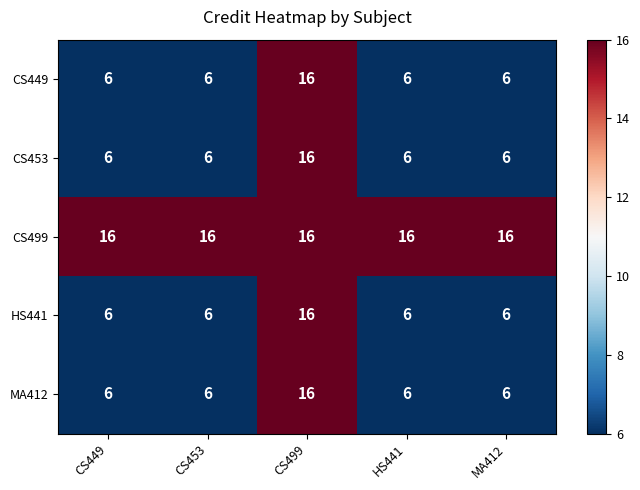

What is the difference between the highest and lowest values at CS449?

10